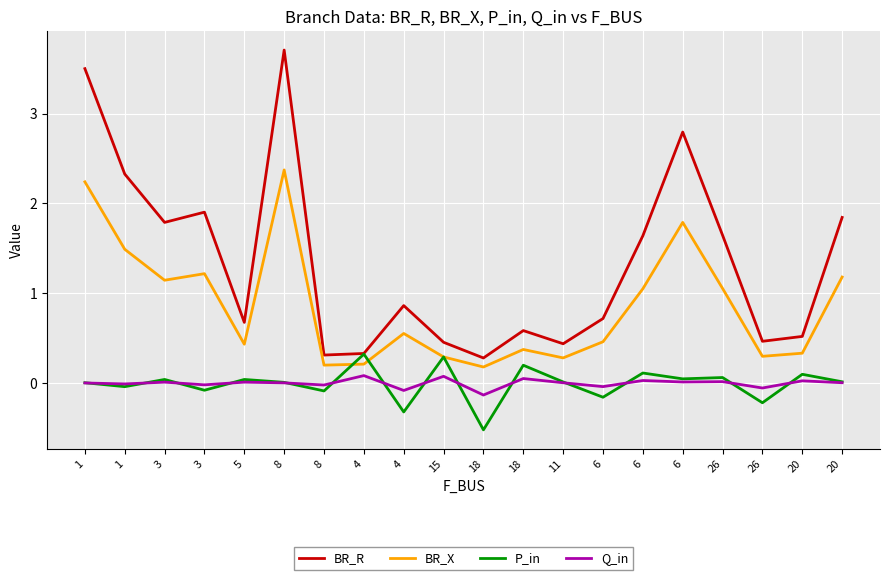

At which label is BR_X closest to 1?

6